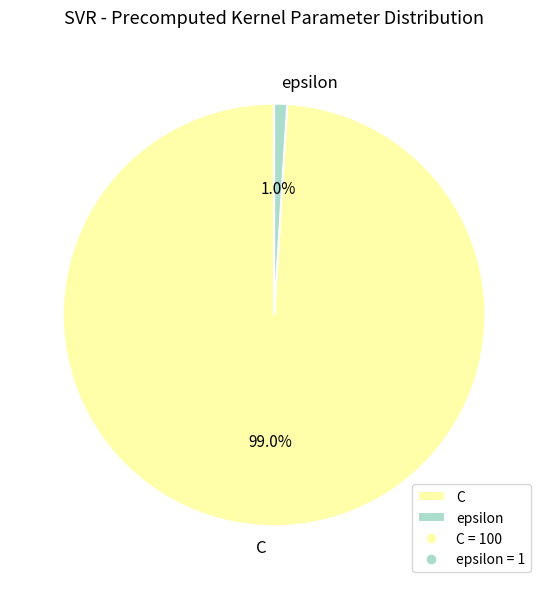

Which category has the biggest portion of the pie?

C